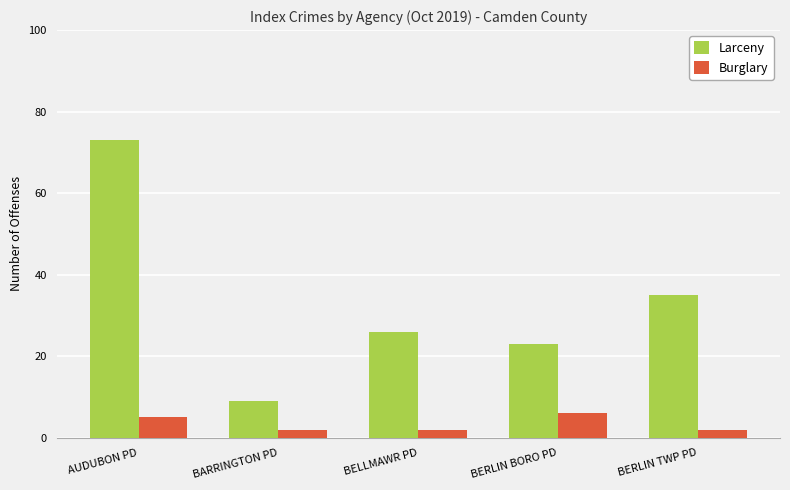

List the series in order of their peak value, highest first.

Larceny, Burglary